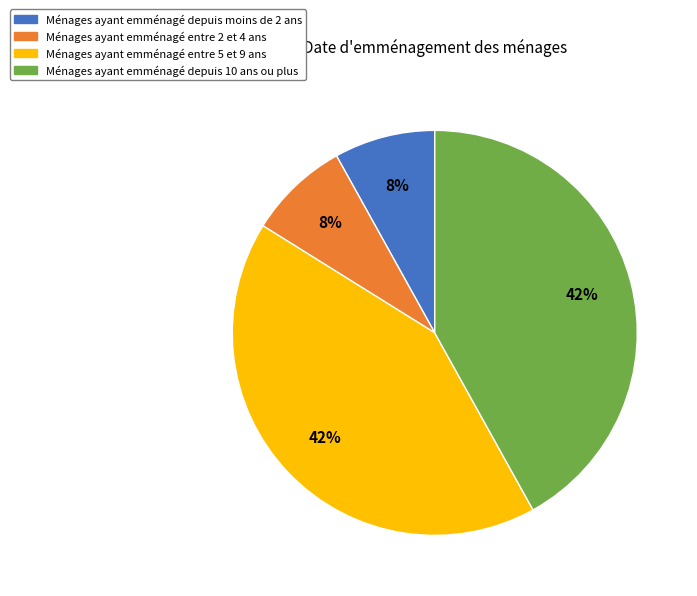

Count the number of slices in the pie.

4